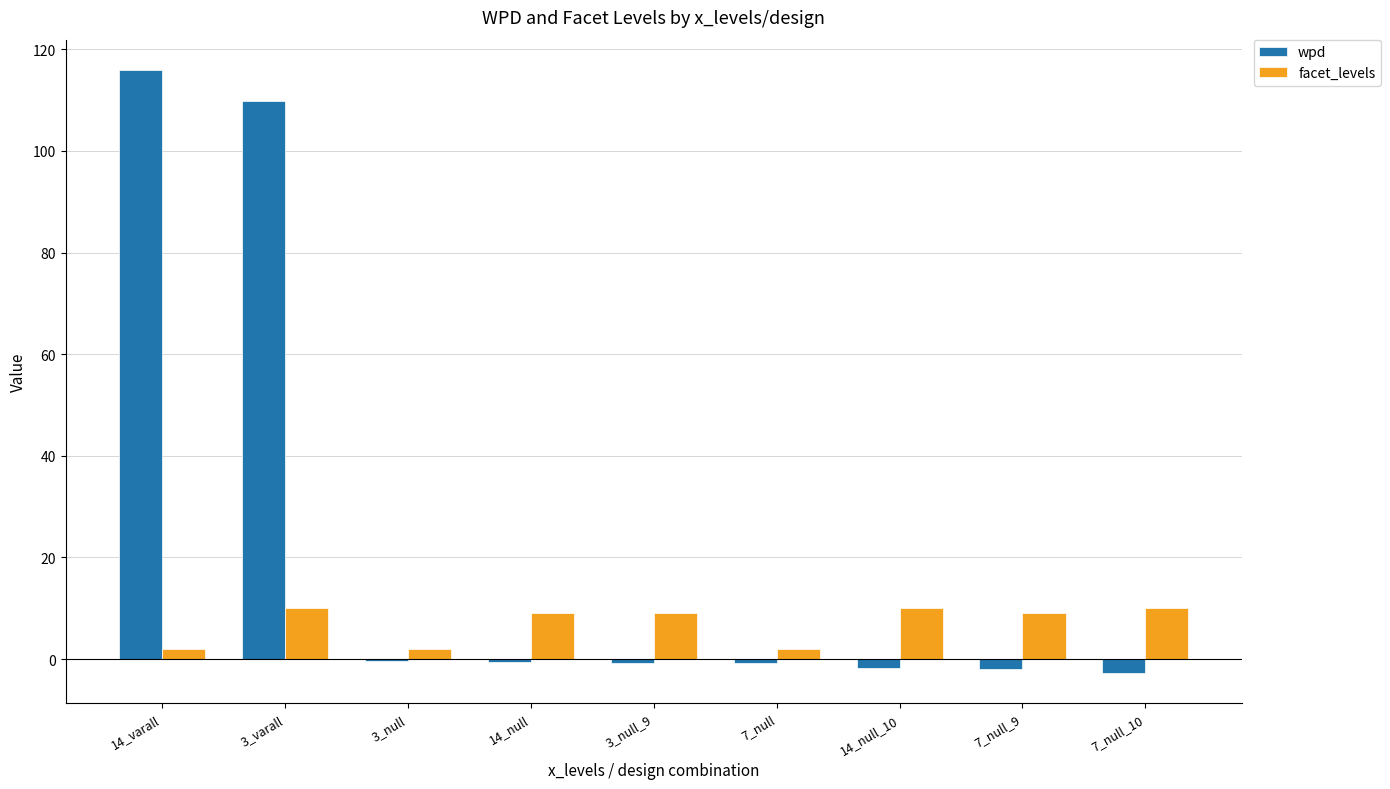

What is the sum of the wpd values at 7_null_9 and 7_null_10?

-4.7